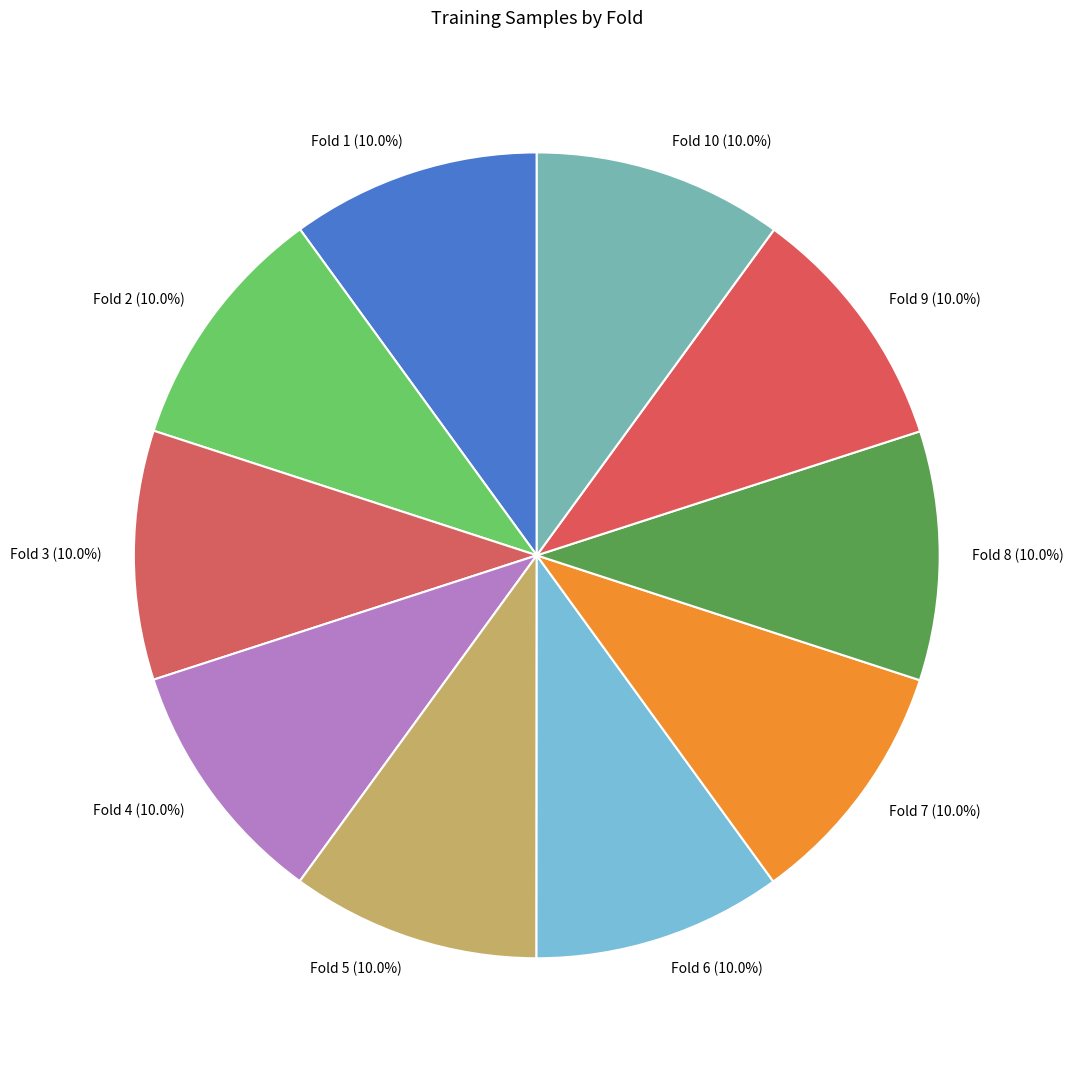

Is the sum of Fold 5 (10.0%) and Fold 10 (10.0%) greater than half?

No